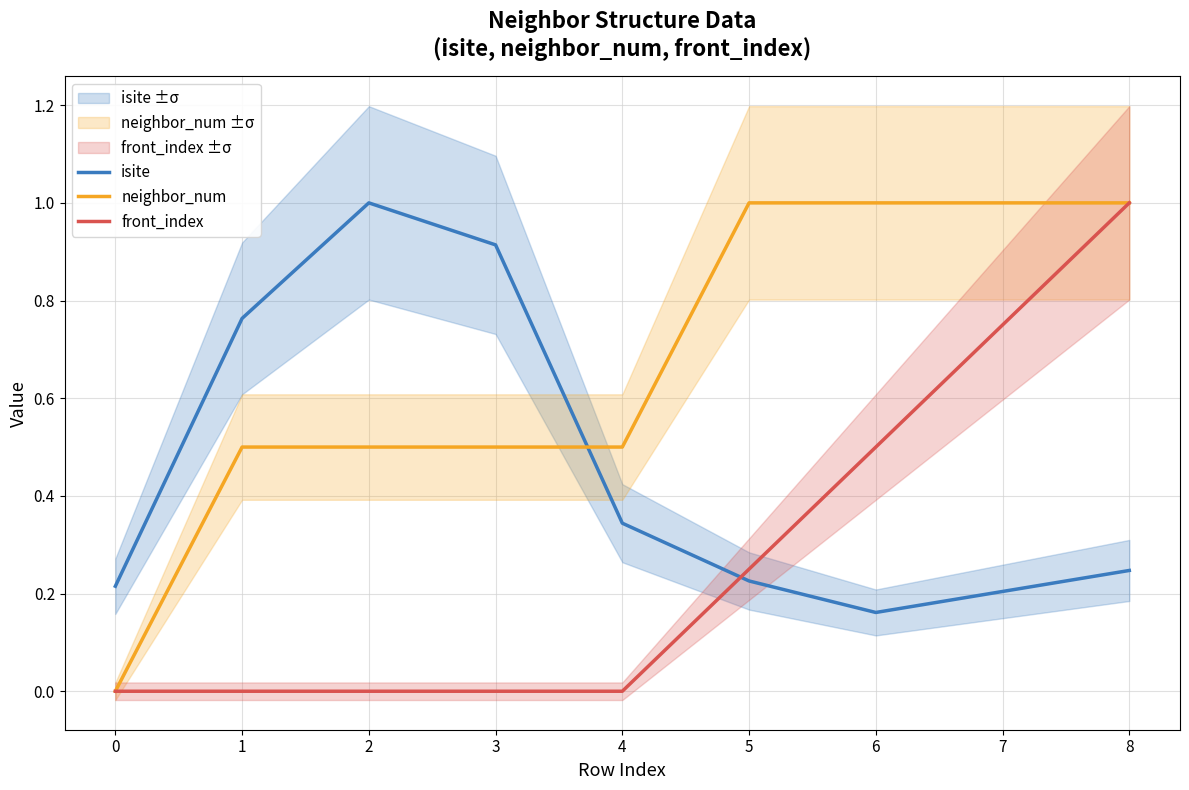

How many intersections are there between neighbor_num and isite?

1